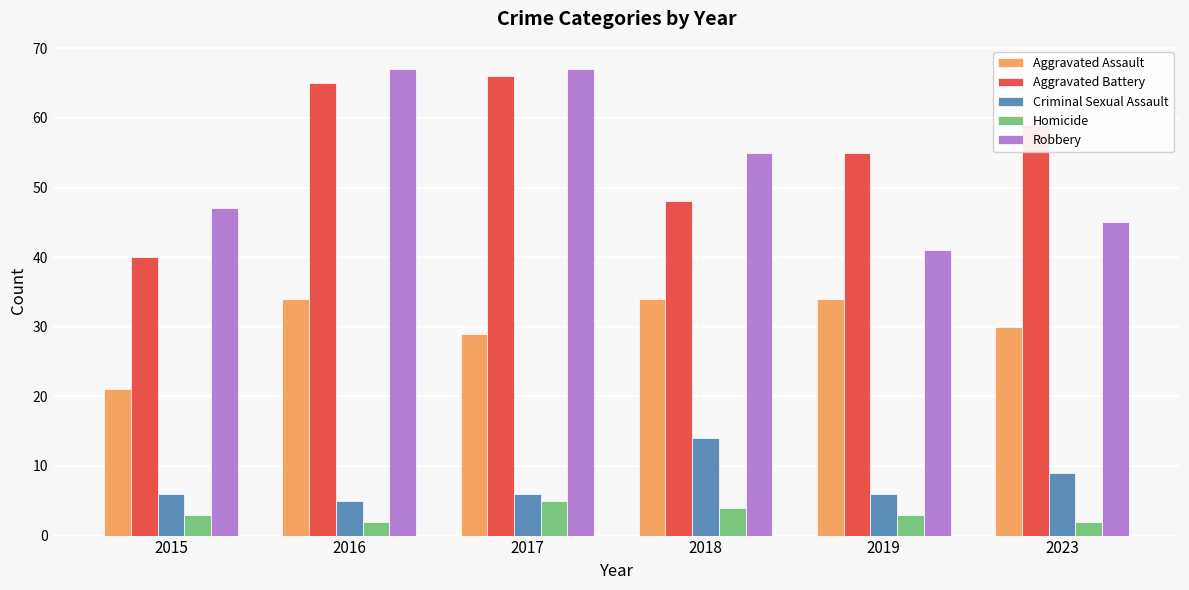

Reading left to right, extract all data points from this chart.

Aggravated Assault: 2015=21	2016=34	2017=29	2018=34	2019=34	2023=30
Aggravated Battery: 2015=40	2016=65	2017=66	2018=48	2019=55	2023=59
Criminal Sexual Assault: 2015=6	2016=5	2017=6	2018=14	2019=6	2023=9
Homicide: 2015=3	2016=2	2017=5	2018=4	2019=3	2023=2
Robbery: 2015=47	2016=67	2017=67	2018=55	2019=41	2023=45